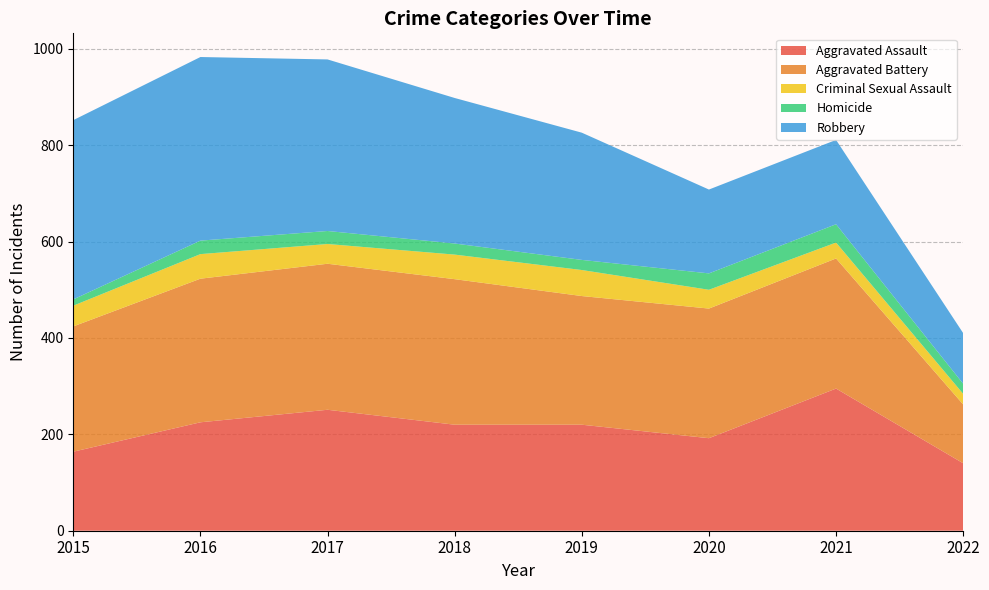

Reading right to left, transcribe all the data shown in this chart.

Aggravated Assault: 2022=140	2021=295	2020=192	2019=220	2018=220	2017=251	2016=225	2015=164
Aggravated Battery: 2022=122	2021=270	2020=269	2019=267	2018=302	2017=303	2016=298	2015=260
Criminal Sexual Assault: 2022=22	2021=33	2020=39	2019=54	2018=51	2017=41	2016=51	2015=43
Homicide: 2022=21	2021=38	2020=34	2019=21	2018=23	2017=27	2016=28	2015=13
Robbery: 2022=105	2021=175	2020=174	2019=264	2018=302	2017=356	2016=381	2015=372